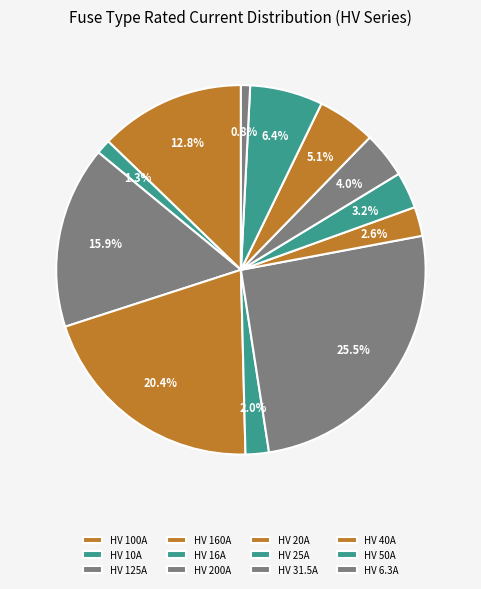

How many slices are in this pie chart?

12